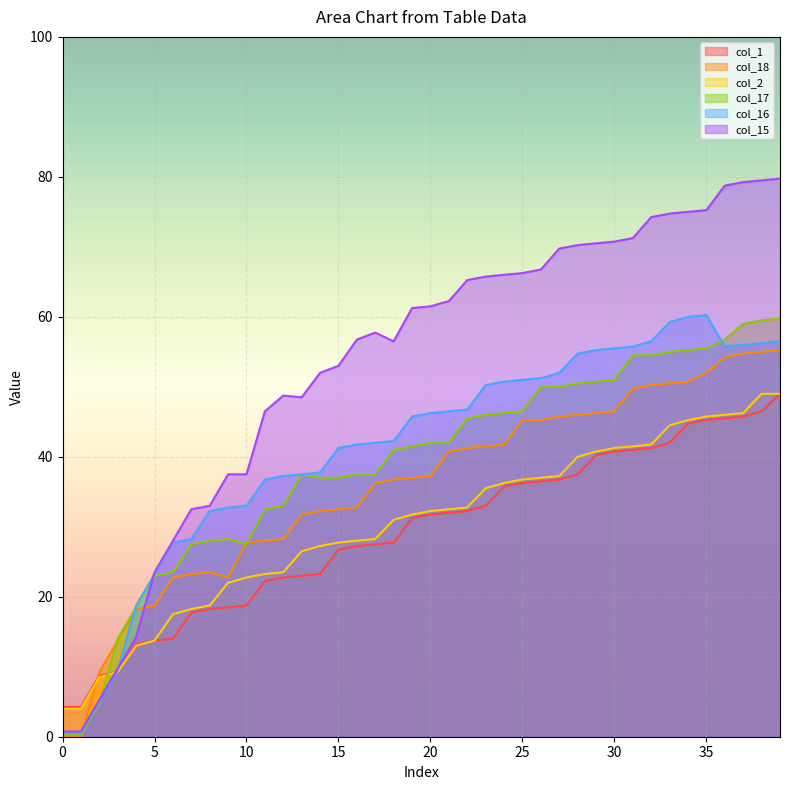

How many values in the col_15 series are below 61?

19